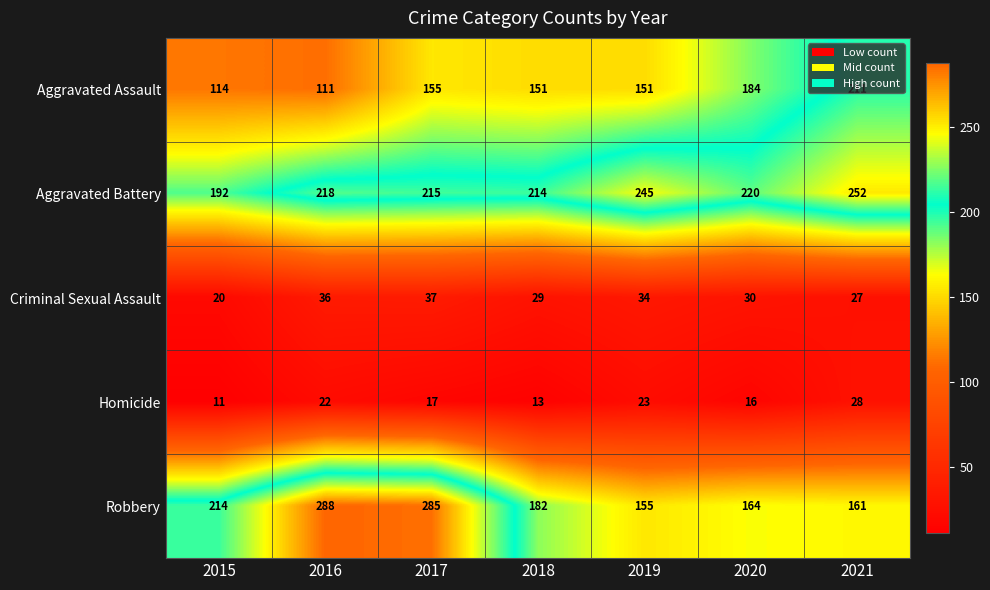

What is the total value across all series at 2017?

709